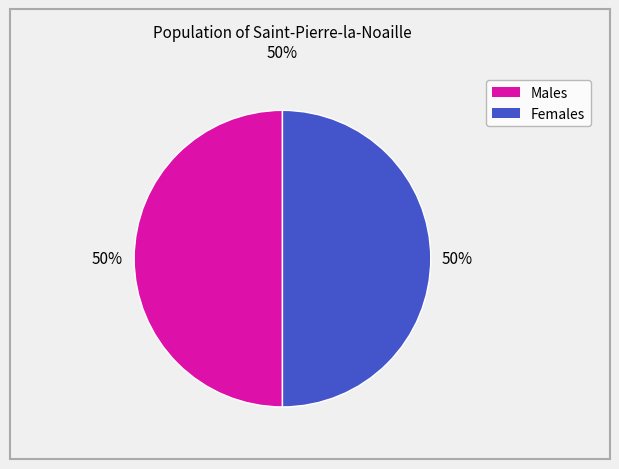

How many segments does this pie chart have?

2